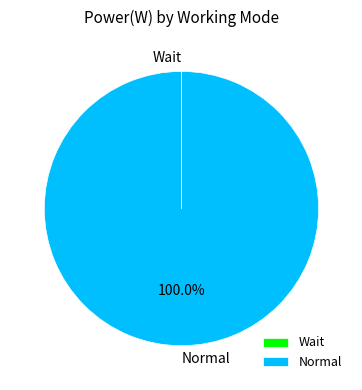

Is Normal the majority of the pie?

Yes